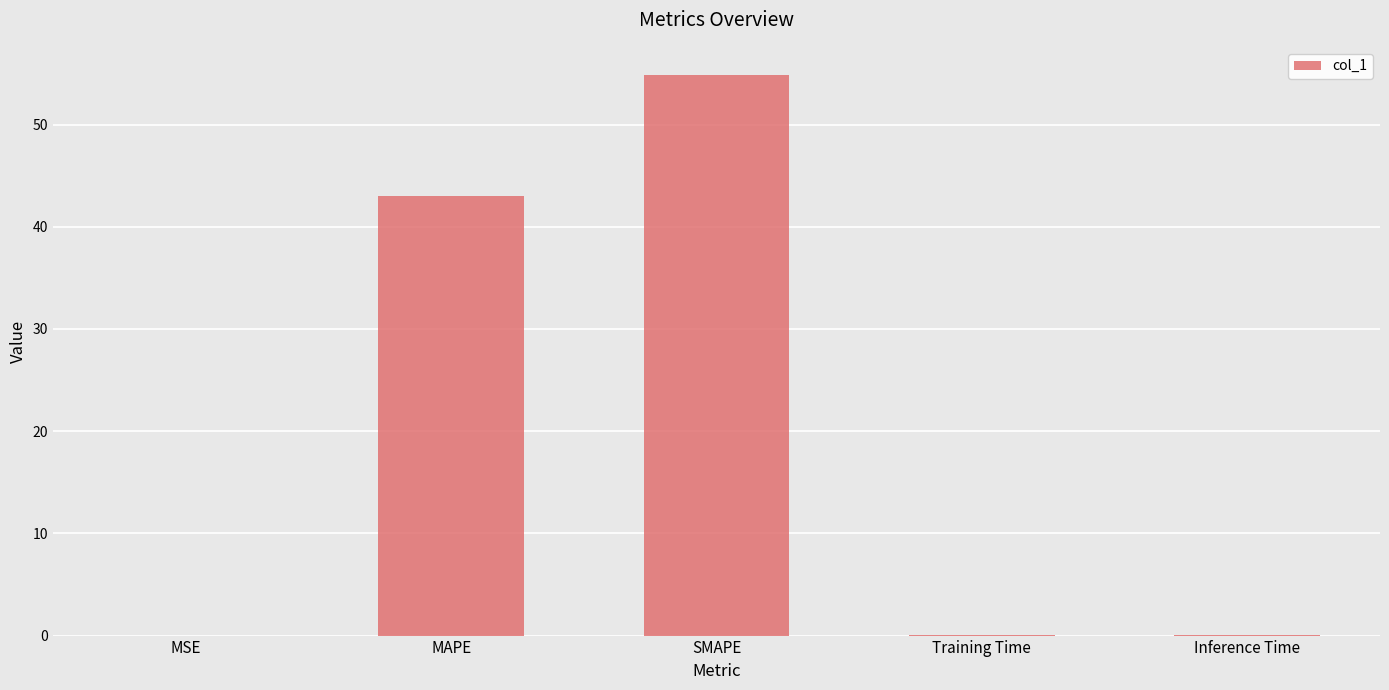

Is it true that the value at SMAPE is 54.9?

True